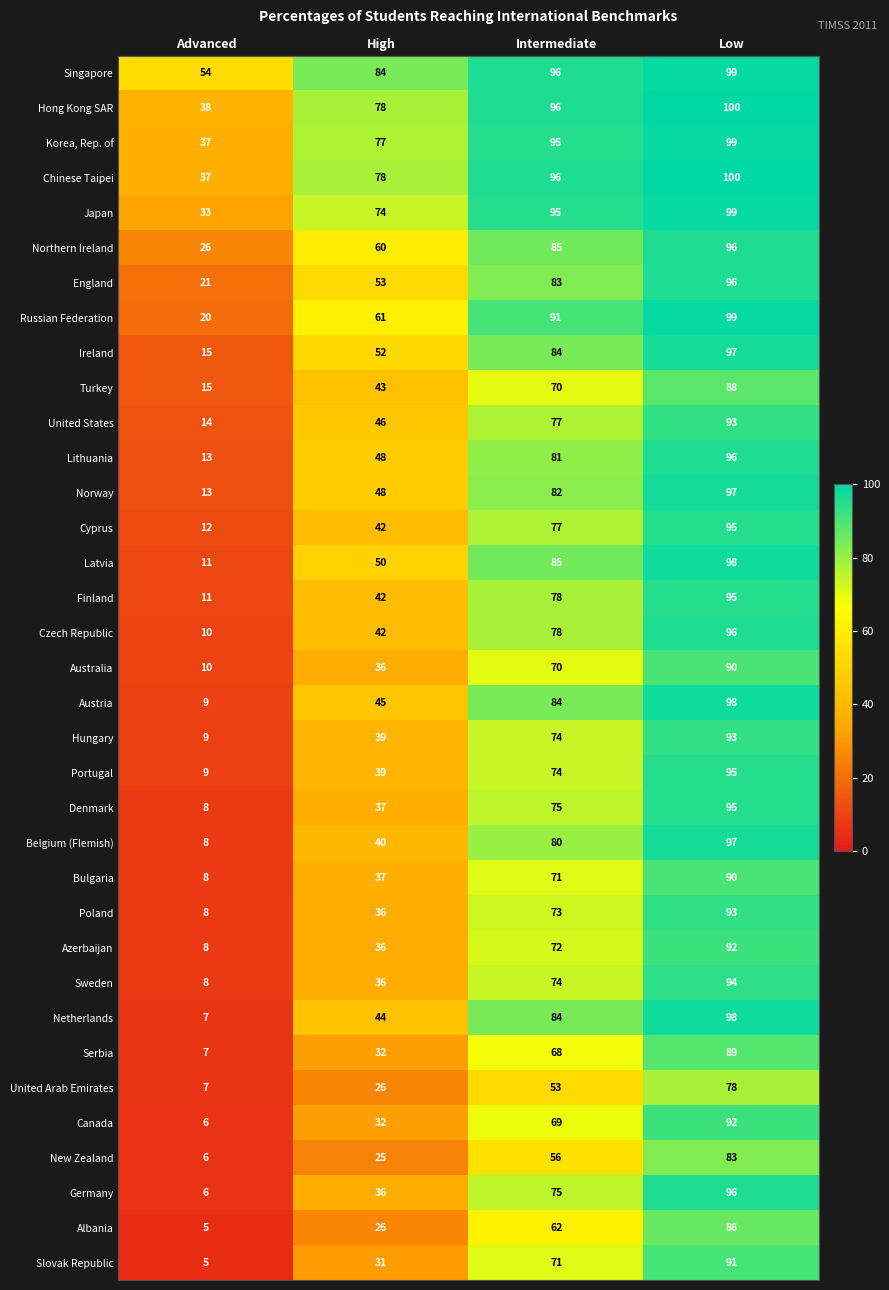

Which series has the largest range (max minus min)?

Netherlands